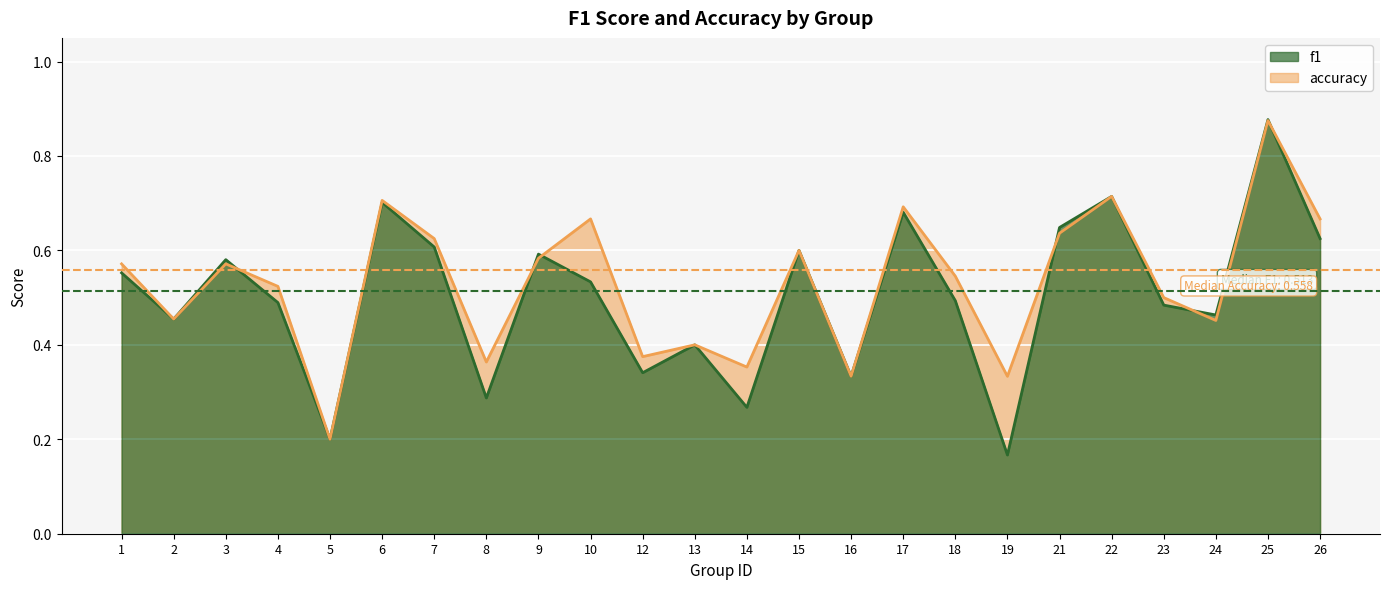

Count the number of data series in this chart.

2